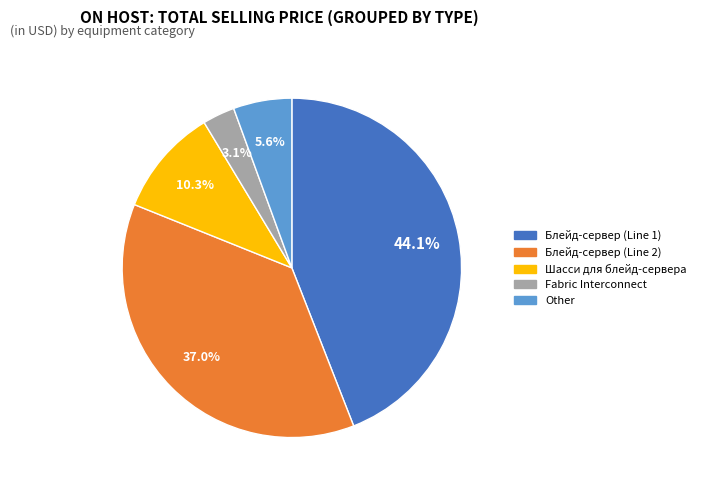

What percentage is NOT represented by Блейд-сервер (Line 1)?

55.9%